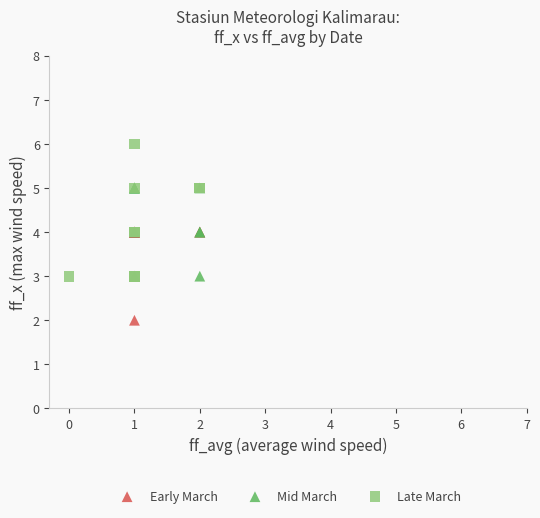

Which series contains the highest Y value?

Late March